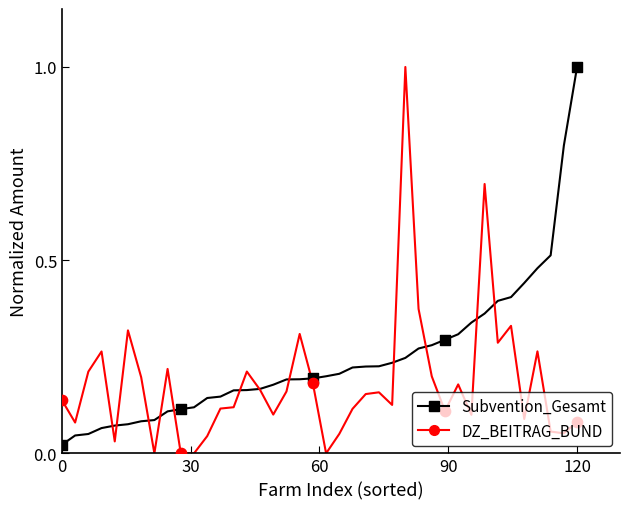

Is the value of DZ_BEITRAG_BUND at 120 greater than the value of Subvention_Gesamt at 120?

No